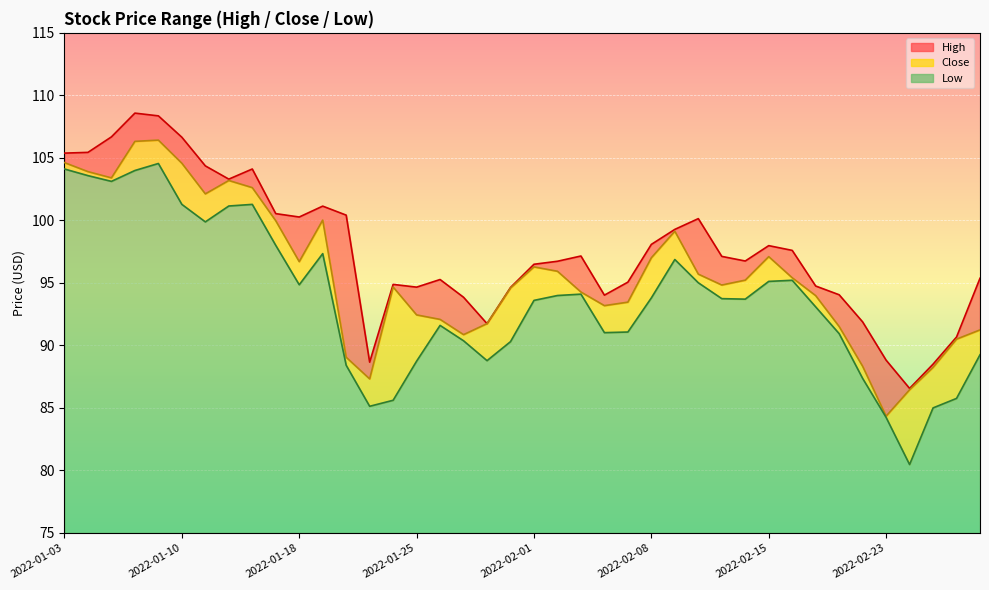

Reading right to left, extract all data points from this chart.

High: 2022-03-01=95.4	2022-02-28=90.7	2022-02-25=88.5	2022-02-24=86.6	2022-02-23=88.8	2022-02-22=91.9	2022-02-18=94.0	2022-02-17=94.8	2022-02-16=97.6	2022-02-15=98.0	2022-02-14=96.8	2022-02-11=97.1	2022-02-10=100.1	2022-02-09=99.3	2022-02-08=98.1	2022-02-07=95.1	2022-02-04=94.0	2022-02-03=97.2	2022-02-02=96.7	2022-02-01=96.5	2022-01-31=94.6	2022-01-28=91.7	2022-01-27=93.8	2022-01-26=95.3	2022-01-25=94.7	2022-01-24=94.9	2022-01-21=88.7	2022-01-20=100.4	2022-01-19=101.1	2022-01-18=100.3	2022-01-14=100.5	2022-01-13=104.1	2022-01-12=103.3	2022-01-11=104.4	2022-01-10=106.7	2022-01-07=108.4	2022-01-06=108.6	2022-01-05=106.7	2022-01-04=105.4	2022-01-03=105.4
Close: 2022-03-01=91.2	2022-02-28=90.5	2022-02-25=88.2	2022-02-24=86.5	2022-02-23=84.3	2022-02-22=88.3	2022-02-18=91.5	2022-02-17=94.0	2022-02-16=95.4	2022-02-15=97.1	2022-02-14=95.2	2022-02-11=94.8	2022-02-10=95.7	2022-02-09=99.1	2022-02-08=97.0	2022-02-07=93.5	2022-02-04=93.2	2022-02-03=94.3	2022-02-02=95.9	2022-02-01=96.3	2022-01-31=94.6	2022-01-28=91.7	2022-01-27=90.9	2022-01-26=92.1	2022-01-25=92.4	2022-01-24=94.7	2022-01-21=87.3	2022-01-20=89.0	2022-01-19=100.0	2022-01-18=96.7	2022-01-14=100.0	2022-01-13=102.6	2022-01-12=103.2	2022-01-11=102.1	2022-01-10=104.6	2022-01-07=106.4	2022-01-06=106.3	2022-01-05=103.4	2022-01-04=103.9	2022-01-03=104.6
Low: 2022-03-01=89.2	2022-02-28=85.8	2022-02-25=85.0	2022-02-24=80.5	2022-02-23=84.2	2022-02-22=87.4	2022-02-18=90.9	2022-02-17=93.1	2022-02-16=95.2	2022-02-15=95.1	2022-02-14=93.7	2022-02-11=93.7	2022-02-10=95.0	2022-02-09=96.9	2022-02-08=93.8	2022-02-07=91.1	2022-02-04=91.0	2022-02-03=94.1	2022-02-02=94.0	2022-02-01=93.6	2022-01-31=90.3	2022-01-28=88.8	2022-01-27=90.4	2022-01-26=91.6	2022-01-25=88.7	2022-01-24=85.6	2022-01-21=85.1	2022-01-20=88.4	2022-01-19=97.3	2022-01-18=94.8	2022-01-14=98.0	2022-01-13=101.3	2022-01-12=101.2	2022-01-11=99.9	2022-01-10=101.3	2022-01-07=104.5	2022-01-06=104.0	2022-01-05=103.1	2022-01-04=103.6	2022-01-03=104.1